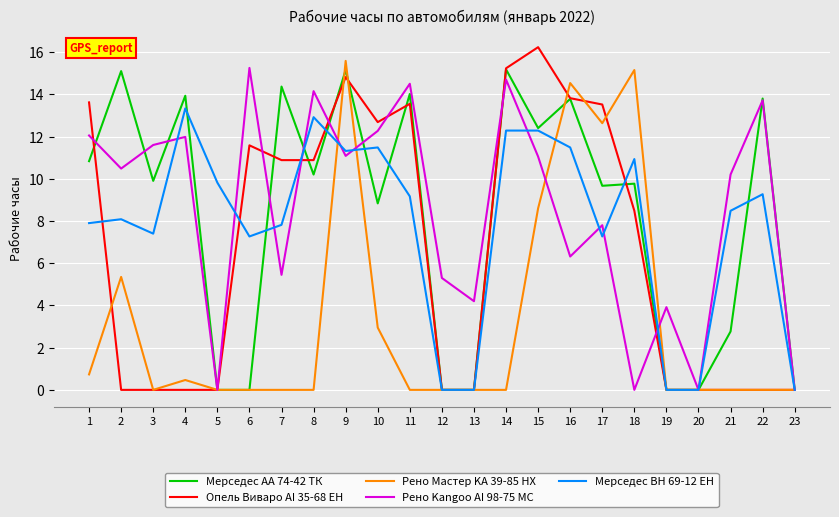

At which label is Мерседес AA 74-42 ТК closest to 7?

10